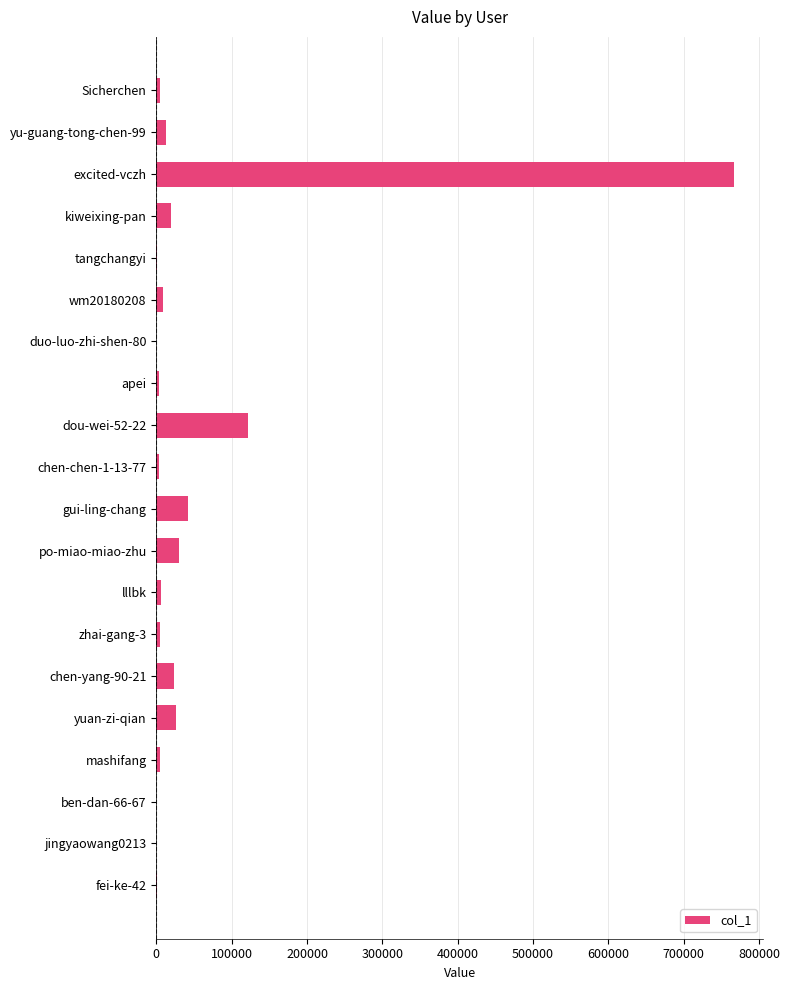

Where is the data nearest to the value 383476?

dou-wei-52-22